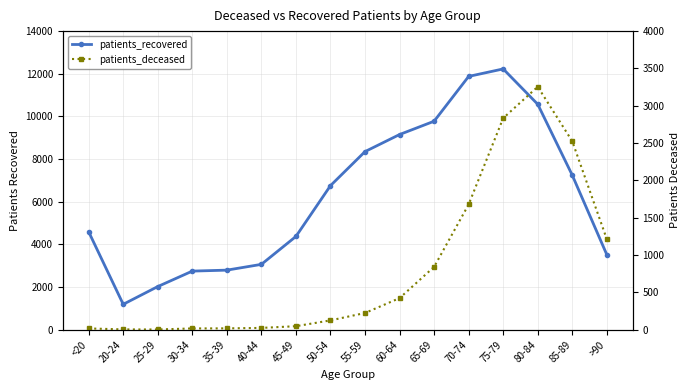

What is the total value across all series at 65-69?

10617